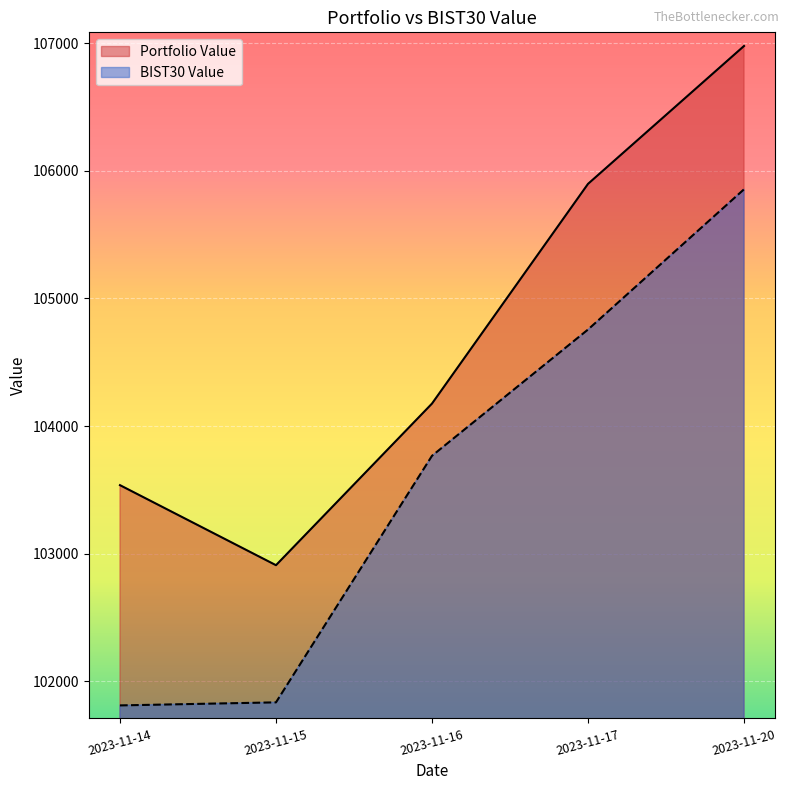

What is the maximum value for BIST30 Value?

105854.7